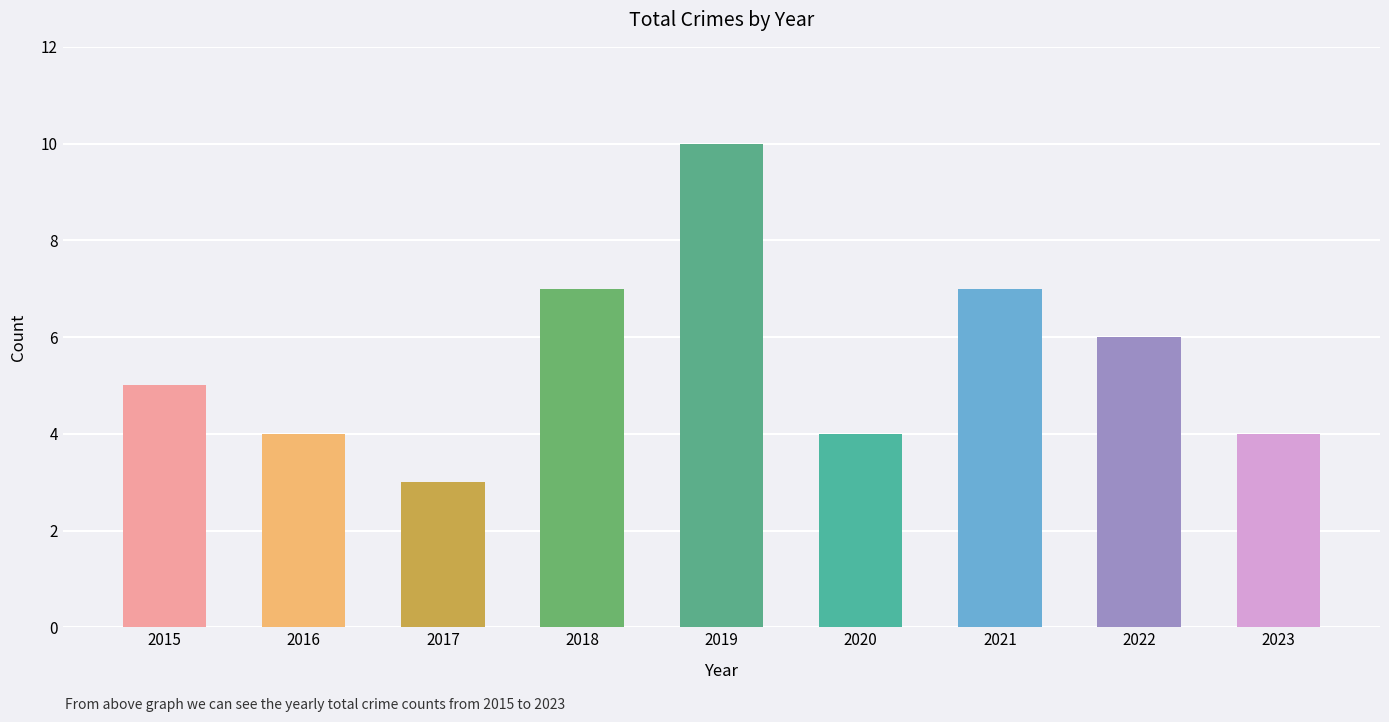

True or false: the data shows 6 at 2020.

False